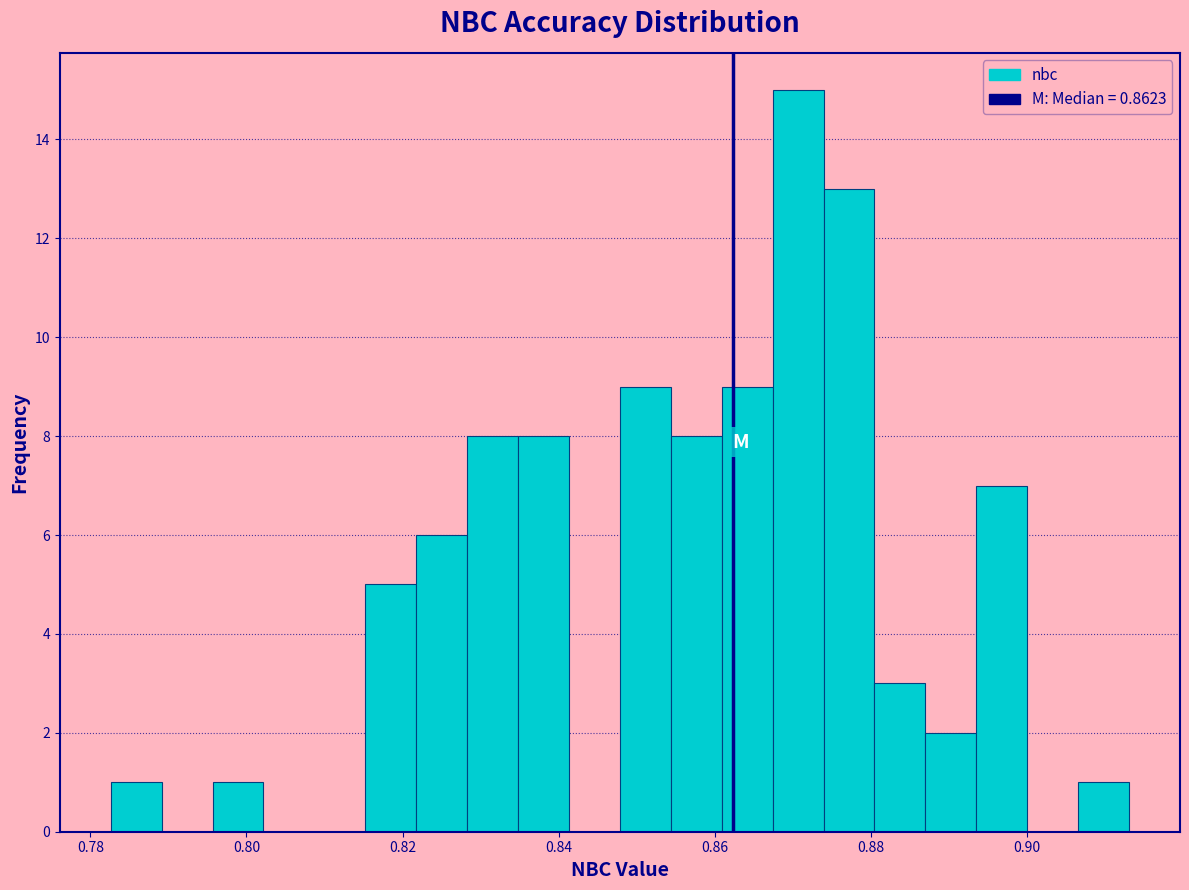

Around what value on the x-axis is the tallest bar? Give the approximate position of its centre, as read against the axis.

0.870